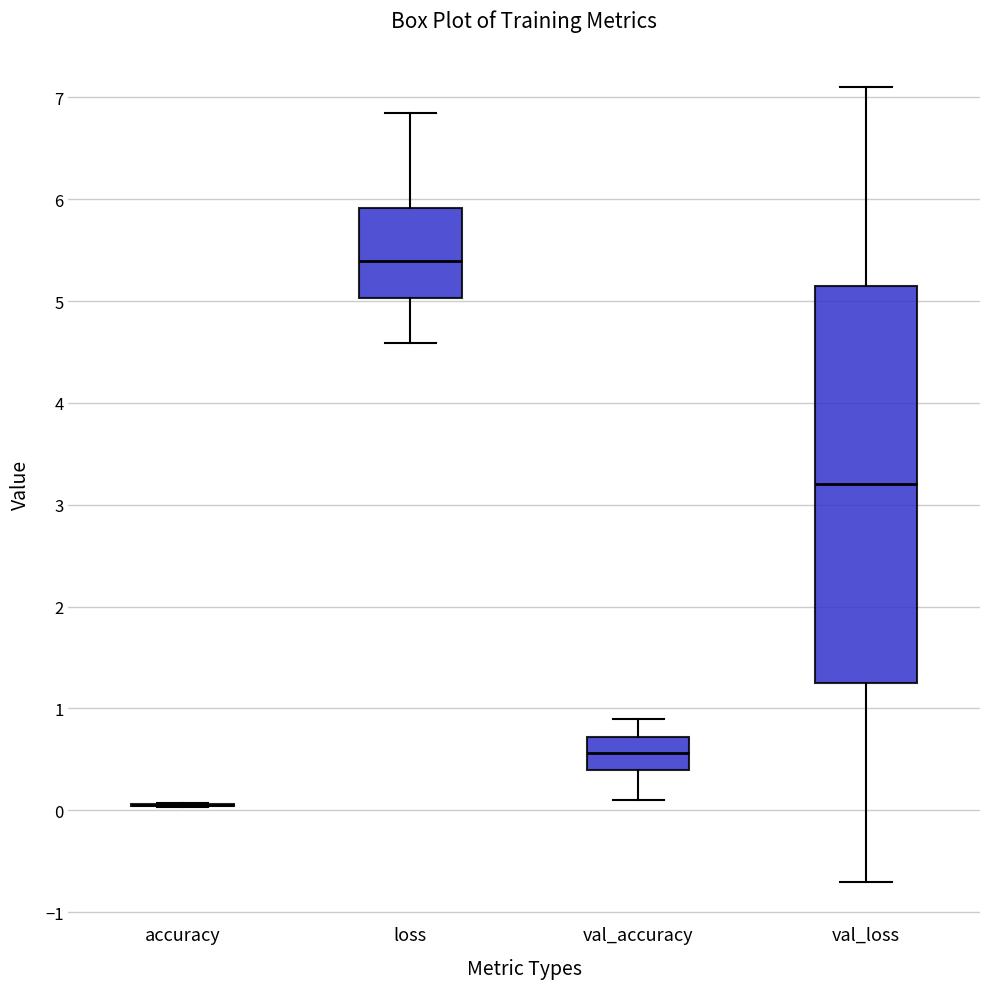

Reading left to right, read every box against the y-axis: the position of its median line, the range the box covers, and the ends of its whiskers. The values are not printed on the chart, so give them approximately, as read against the axis.

accuracy: box collapsed to a line at 0.1, whiskers 0.0 to 0.1
loss: median 5.4, box 5.0 to 5.9, whiskers 4.6 to 6.8
val_accuracy: median 0.6, box 0.4 to 0.7, whiskers 0.1 to 0.9
val_loss: median 3.2, box 1.3 to 5.2, whiskers -0.7 to 7.1